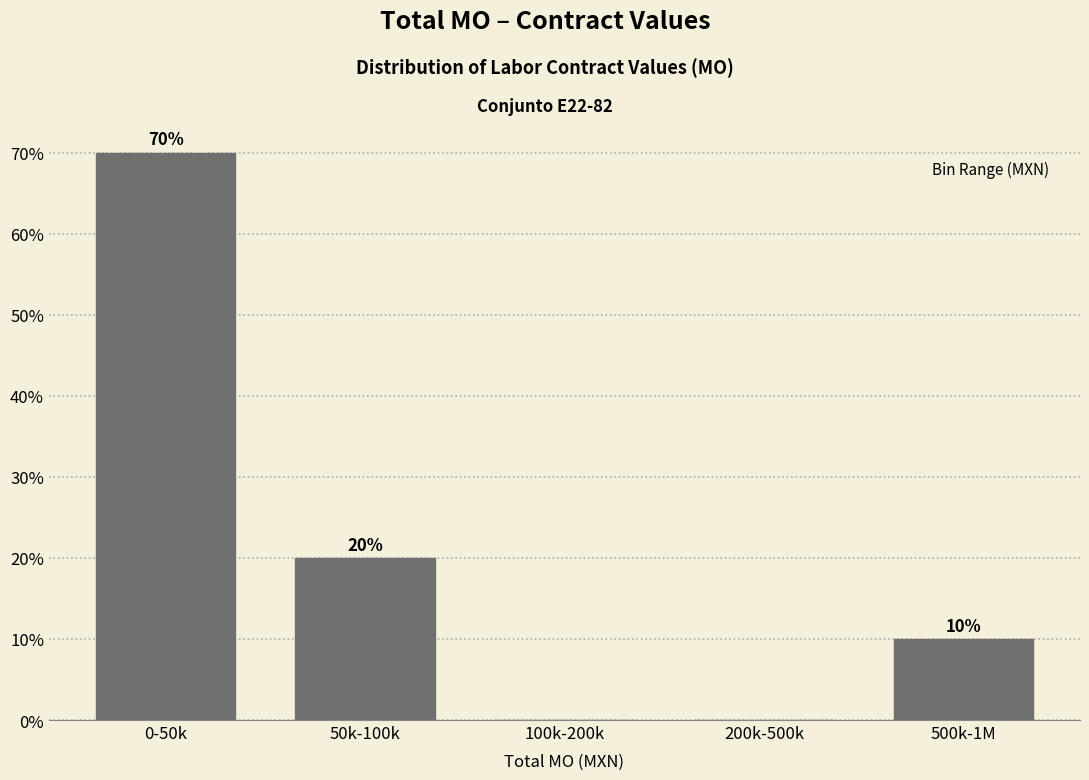

Reading left to right, list all the values displayed in this chart.

0-50k=70	50k-100k=20	100k-200k=0	200k-500k=0	500k-1M=10